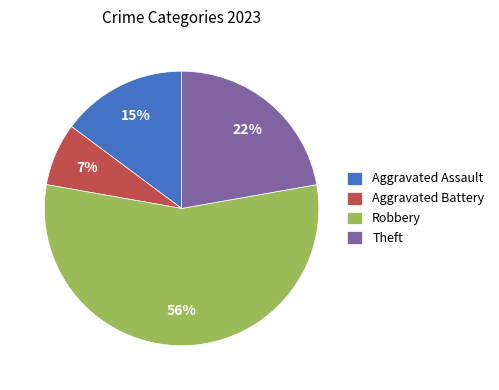

To the nearest percent, what is the average slice percentage?

25%